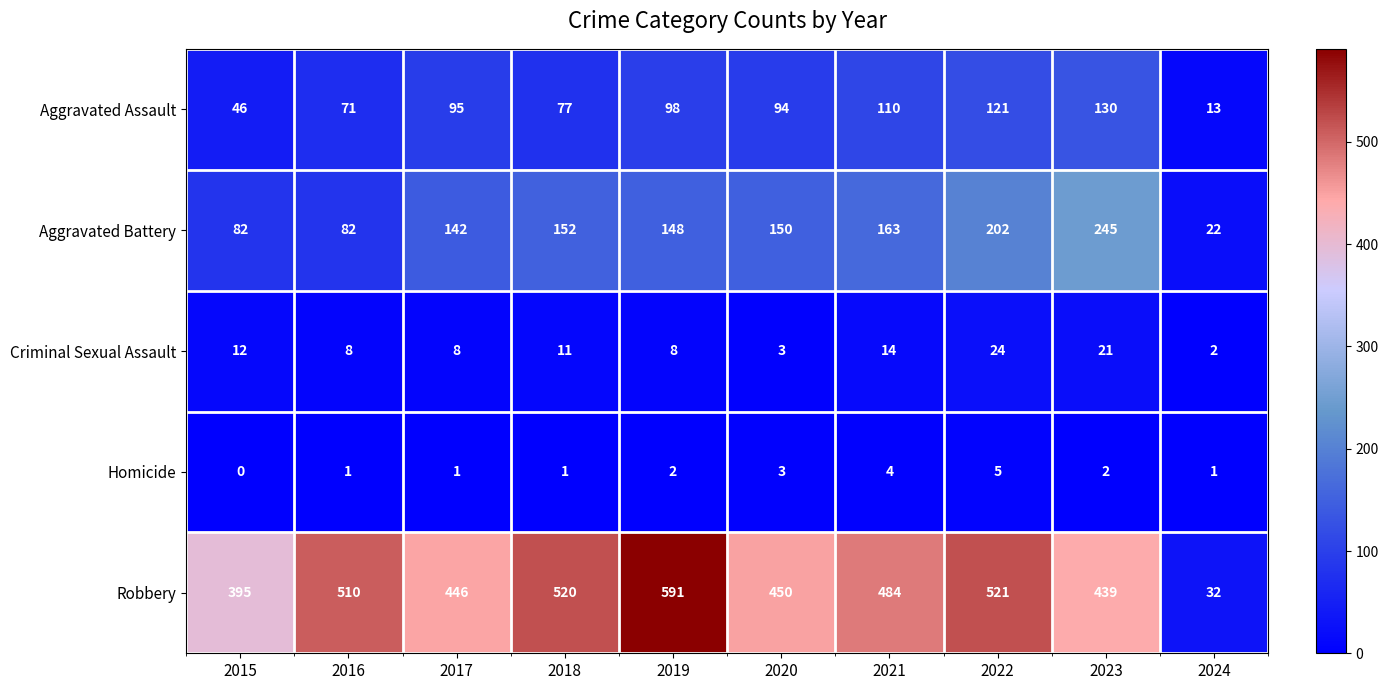

Which series has the widest spread of values?

Robbery